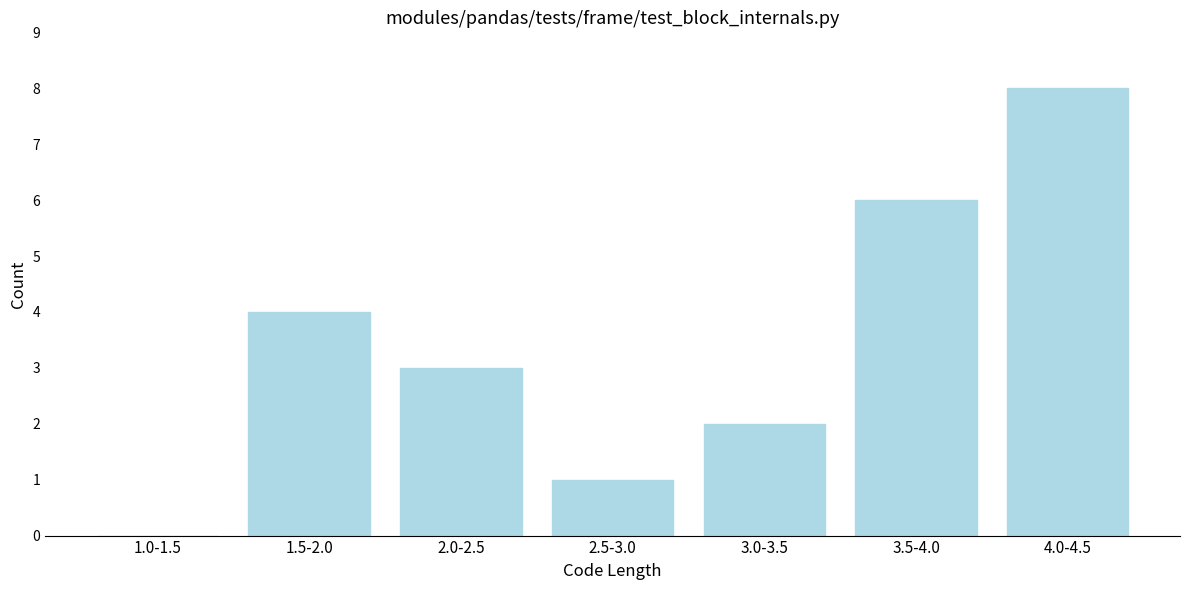

Reading left to right, what are all the values shown in this chart?

1.0-1.5=0	1.5-2.0=4	2.0-2.5=3	2.5-3.0=1	3.0-3.5=2	3.5-4.0=6	4.0-4.5=8